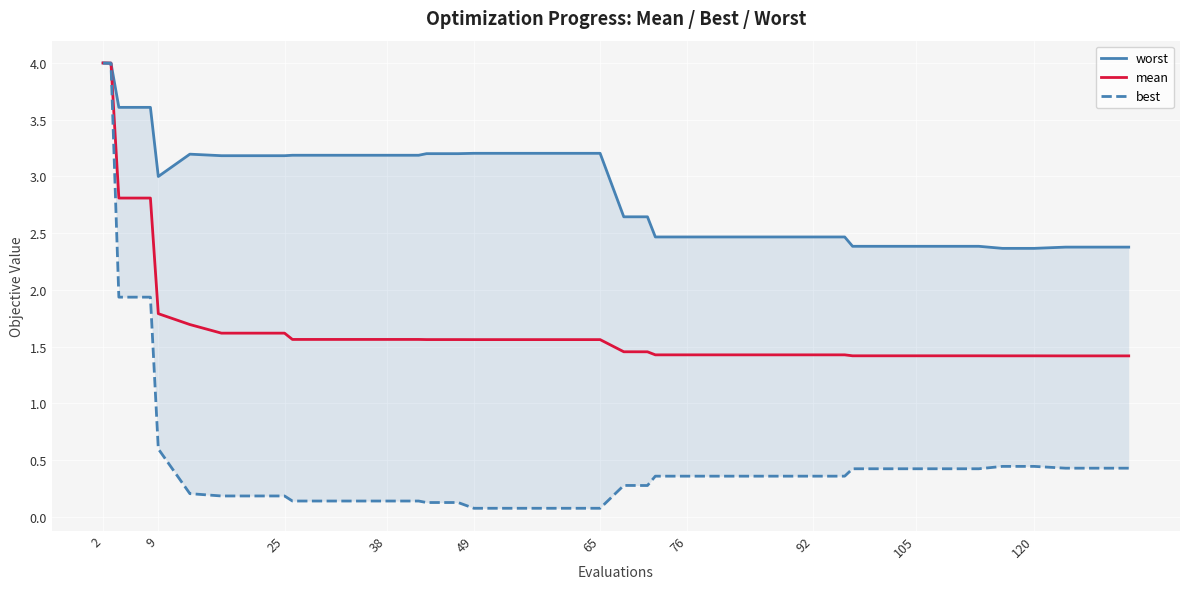

At how many categories does at least one series exceed 1?

40